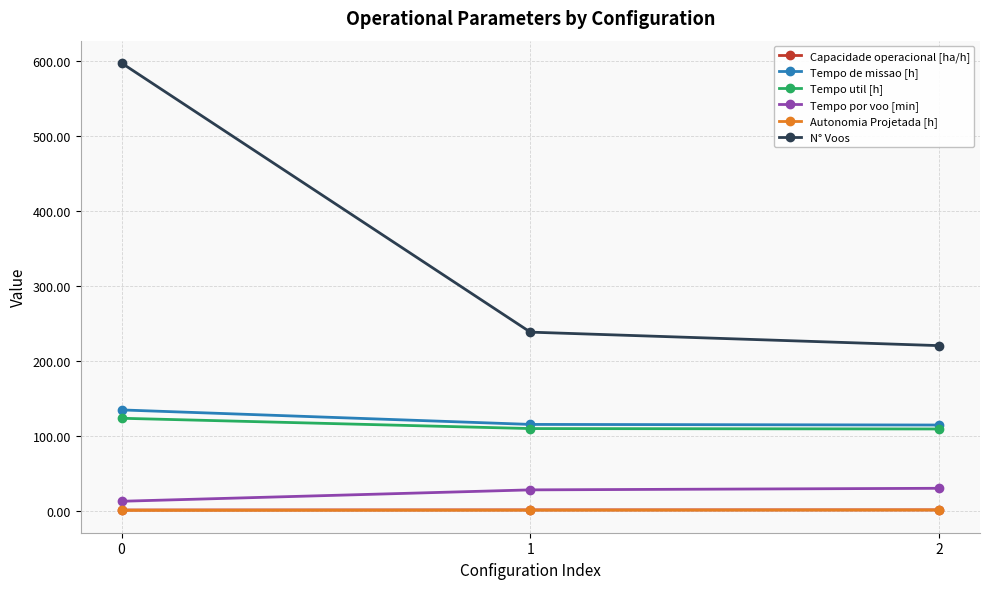

What is the difference between the maximum and minimum values in the Tempo util [h] series?

14.3